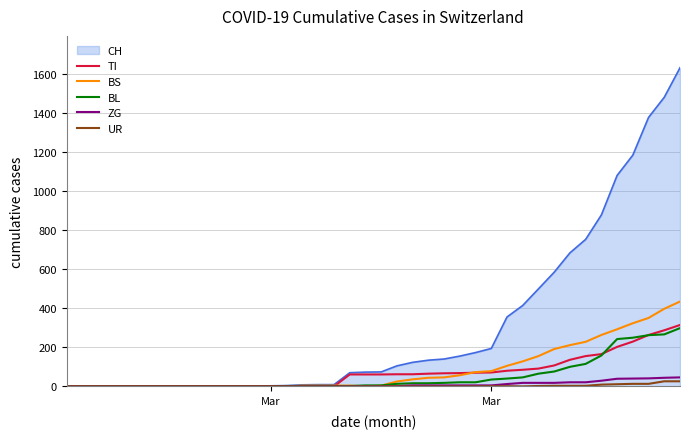

Does the chart have visible grid lines?

Yes